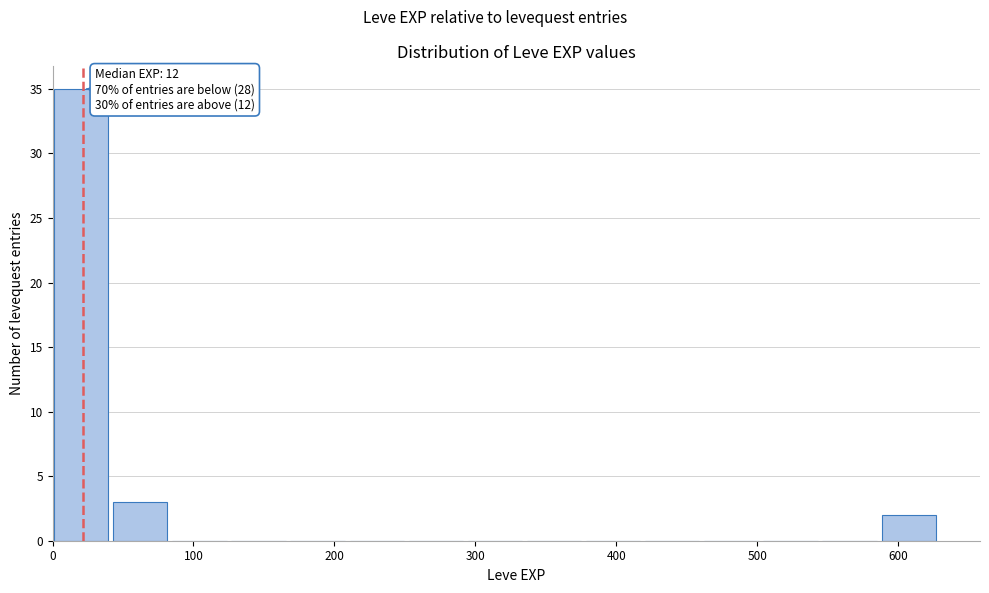

Which range on the x-axis has the tallest bar?

0 to 40